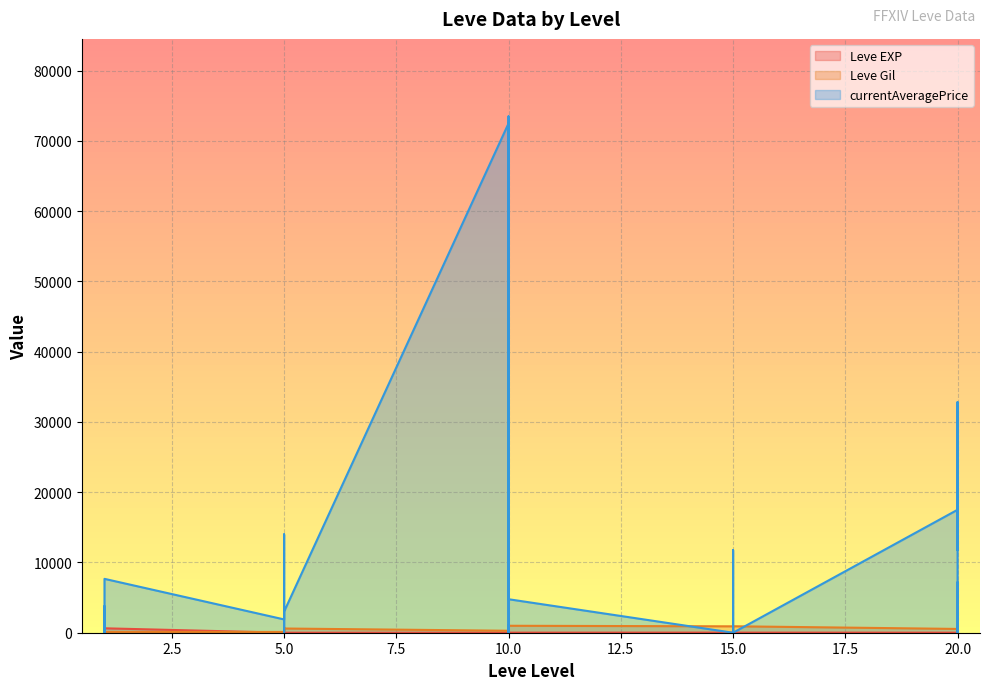

Between which two adjacent categories do currentAveragePrice and Leve EXP first intersect?

1 and 1